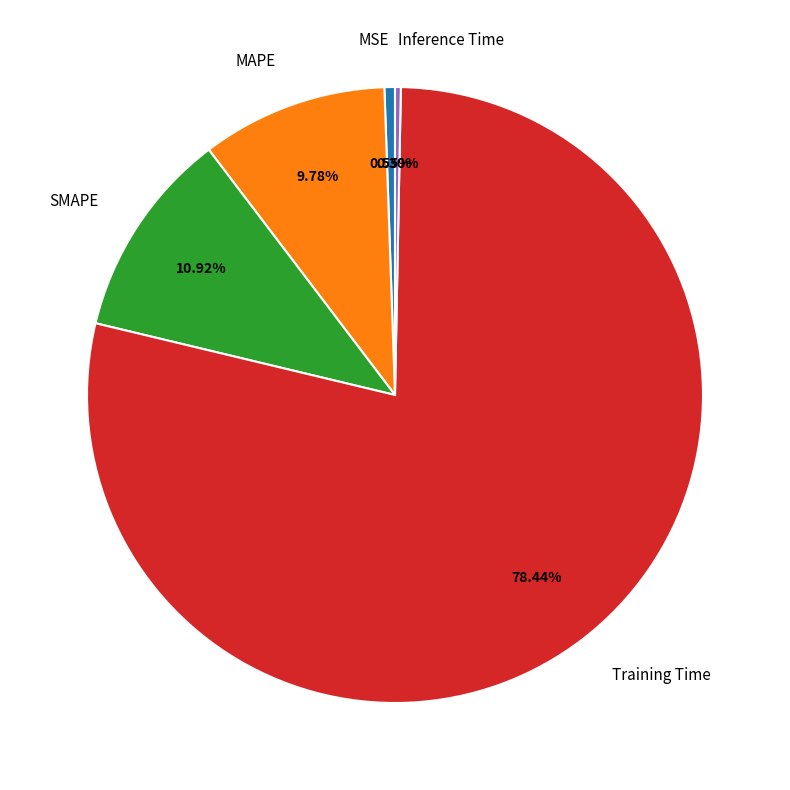

To the nearest percent, what is the combined percentage of Training Time and Inference Time?

79%